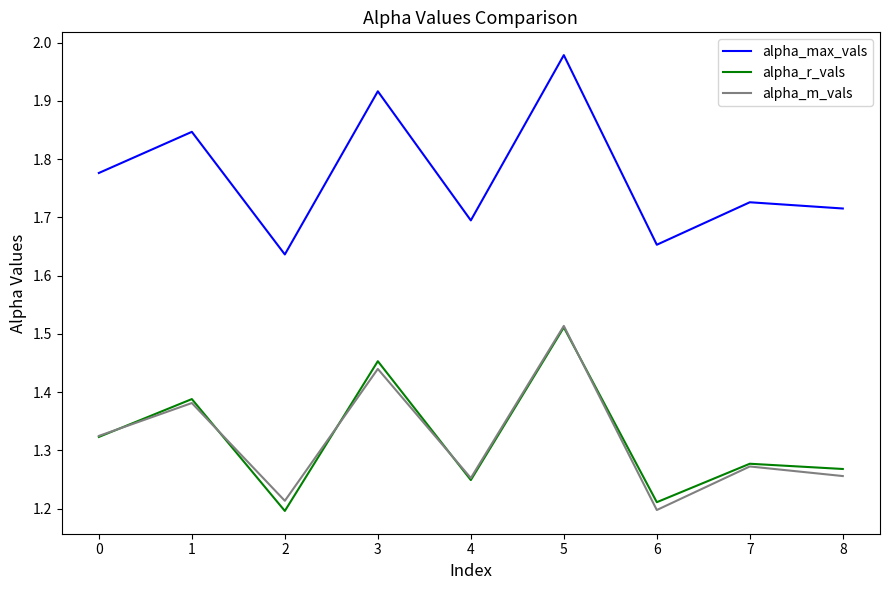

How many lines are shown in the chart?

3